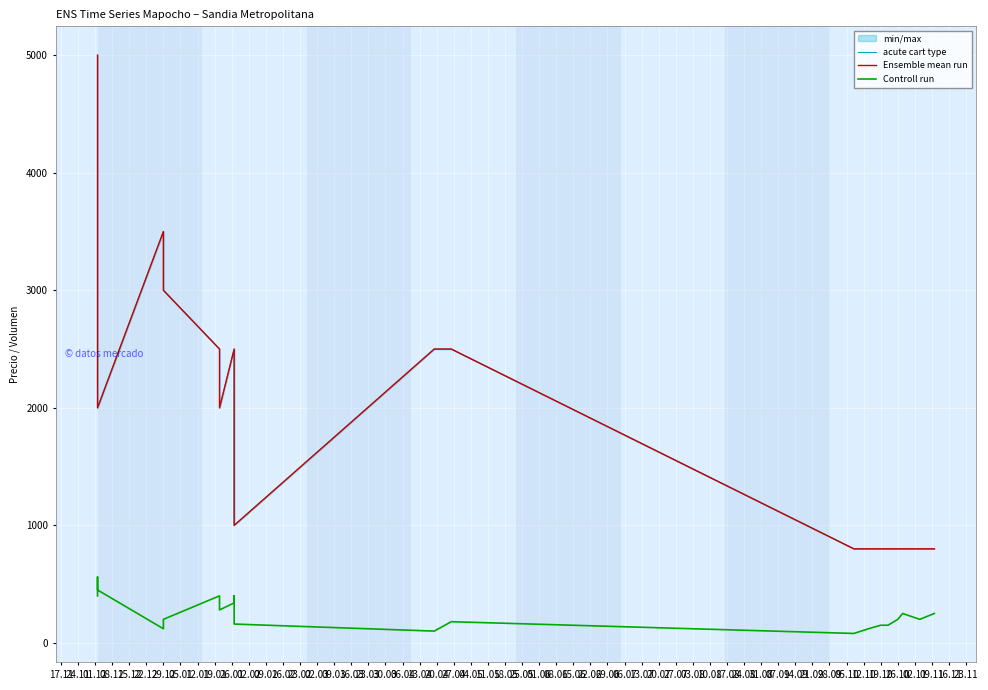

What is the difference between the maximum and minimum values in the acute cart type series?

4200